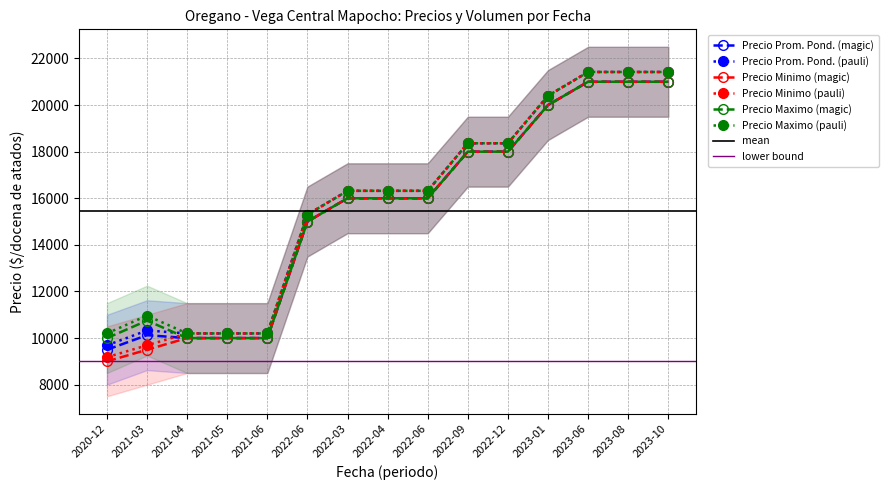

How many values in the Precio maximo series exceed 16000?

6